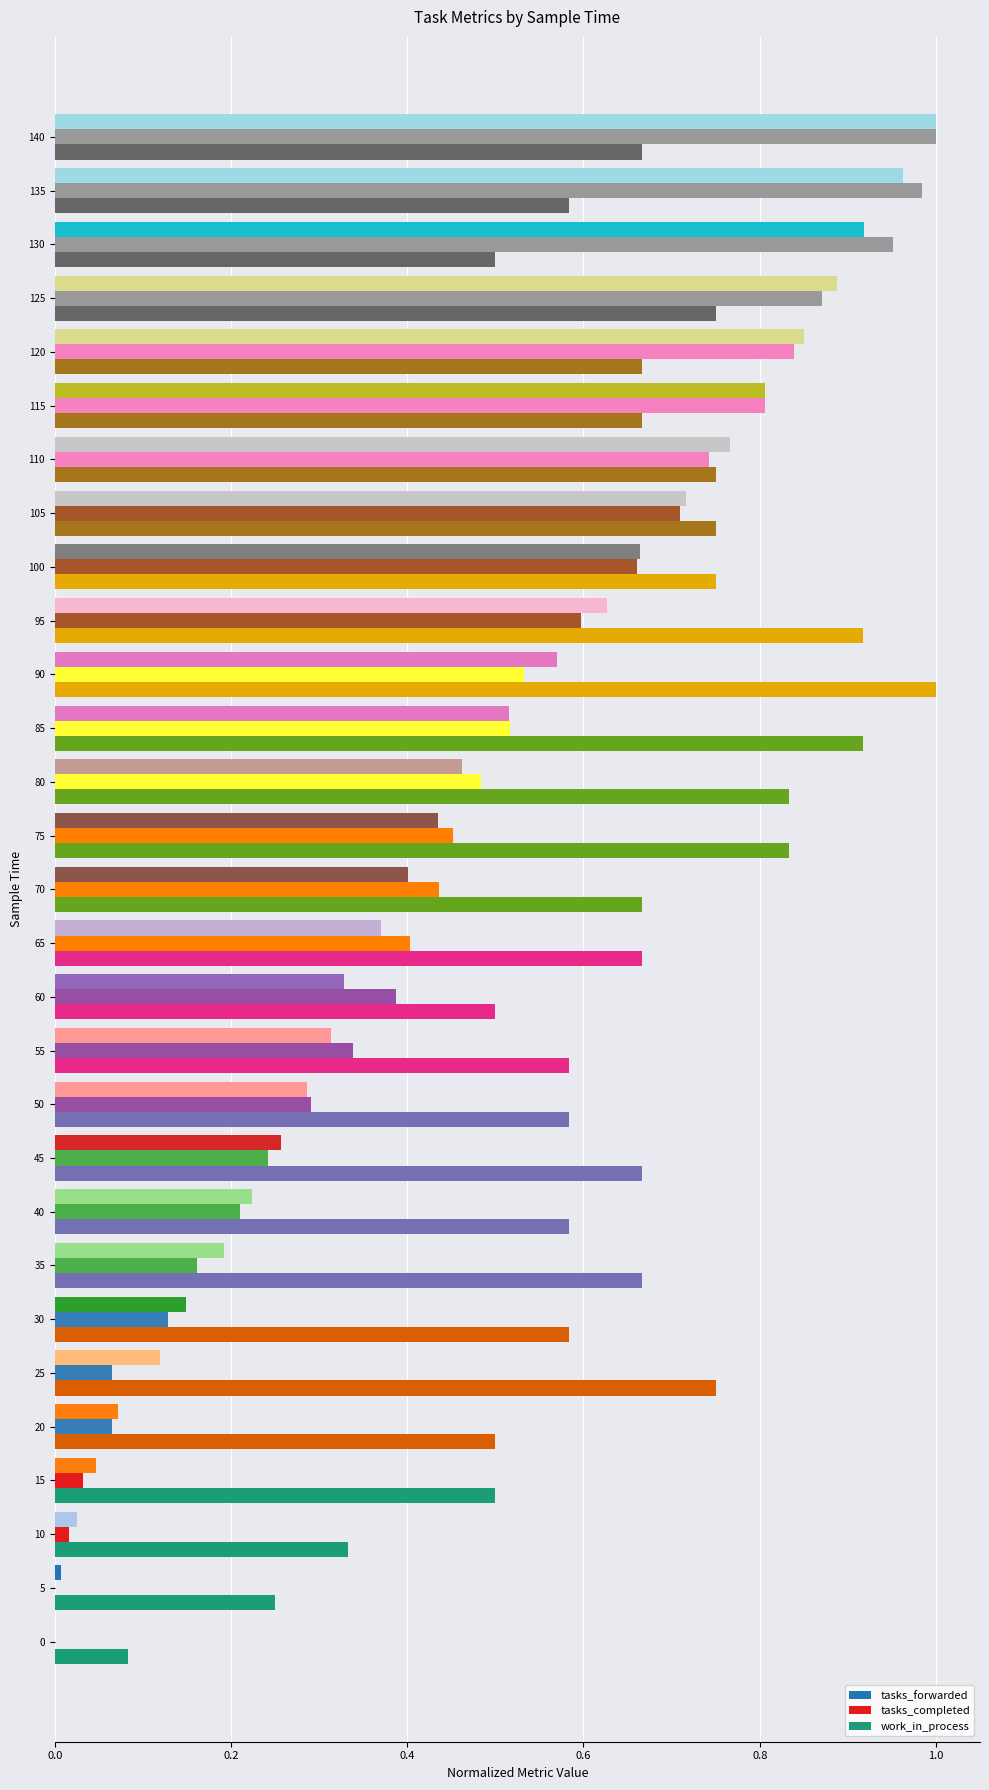

Is the value of tasks_forwarded at 20 greater than the value of tasks_completed at 135?

No